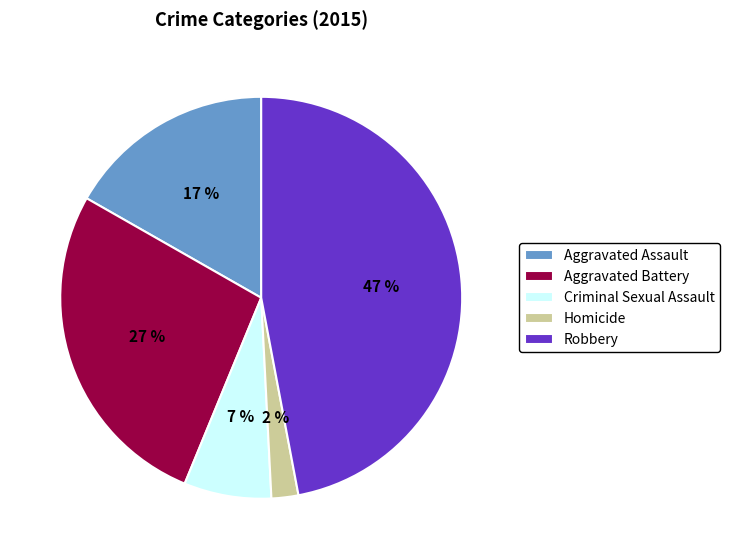

How many slices are in this pie chart?

5